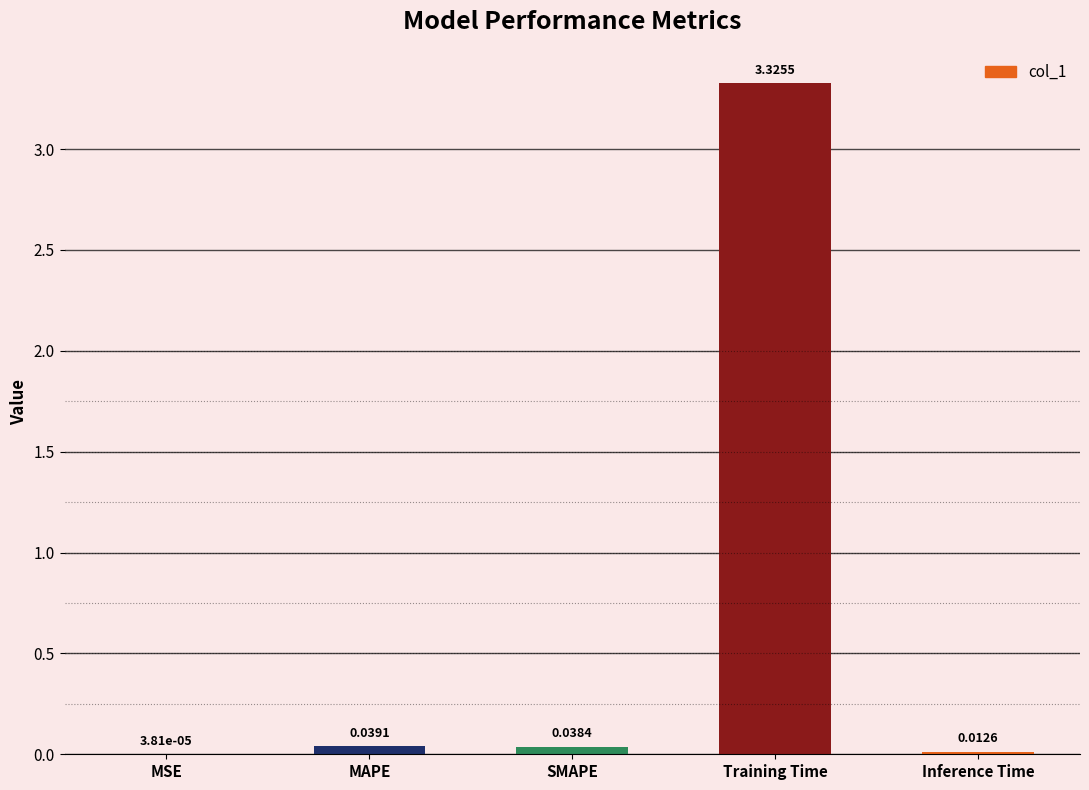

Where is the data nearest to the value 1?

MAPE